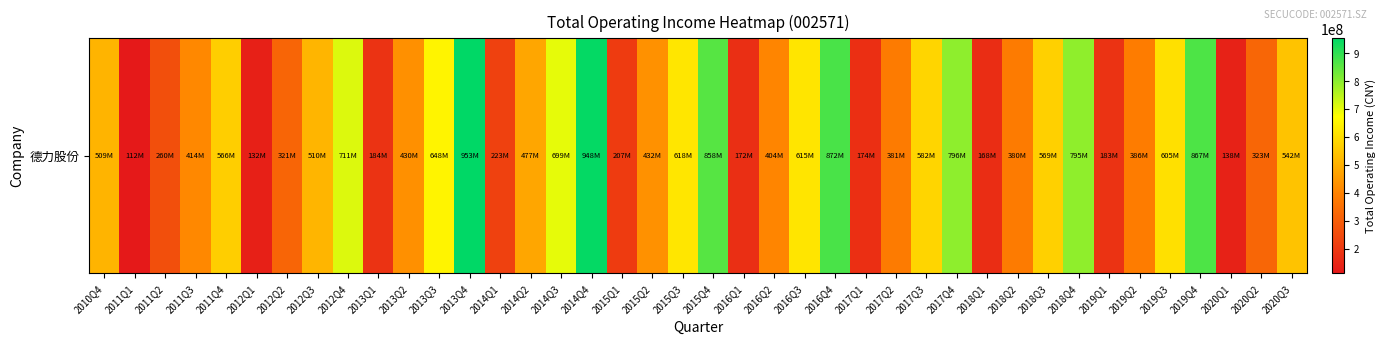

The value at 2012Q1 is 131611828.2. True or false?

True